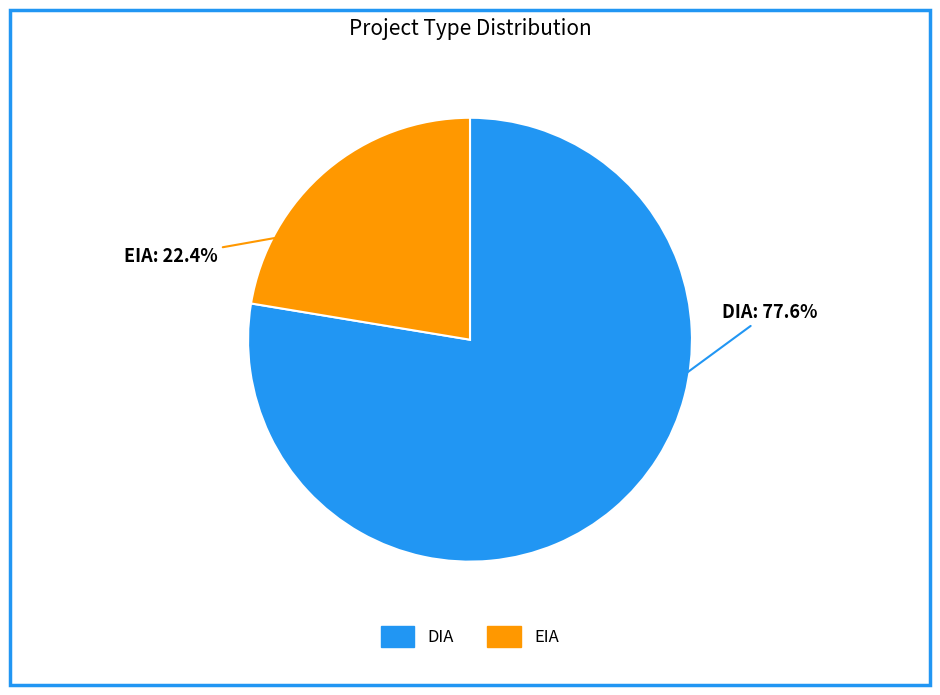

Which category has the smallest portion of the pie?

EIA